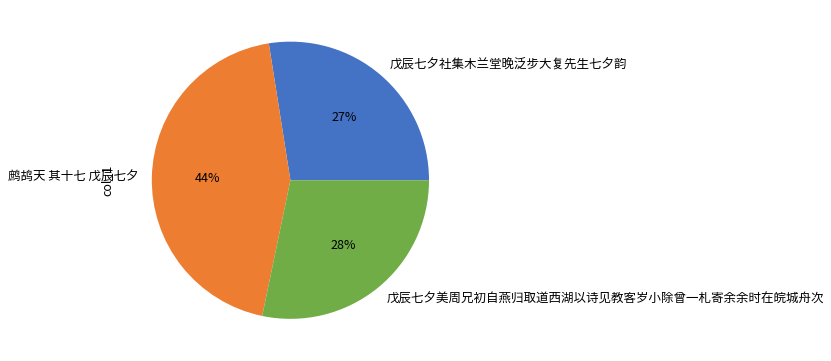

Between 戊辰七夕社集木兰堂晚泛步大复先生七夕韵 and 戊辰七夕美周兄初自燕归取道西湖以诗见教客岁小除曾一札寄余余时在皖城舟次, which is larger?

戊辰七夕美周兄初自燕归取道西湖以诗见教客岁小除曾一札寄余余时在皖城舟次